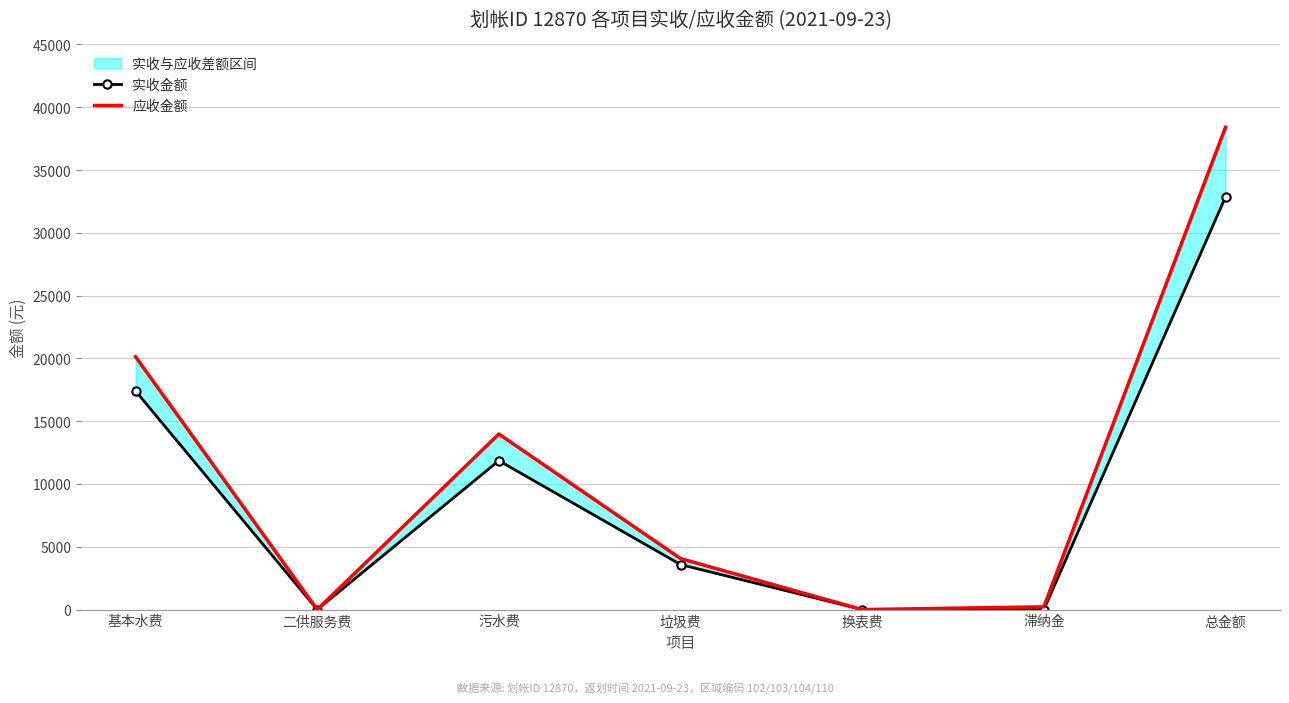

List the series in order of their peak value, highest first.

应收金额, 实收金额